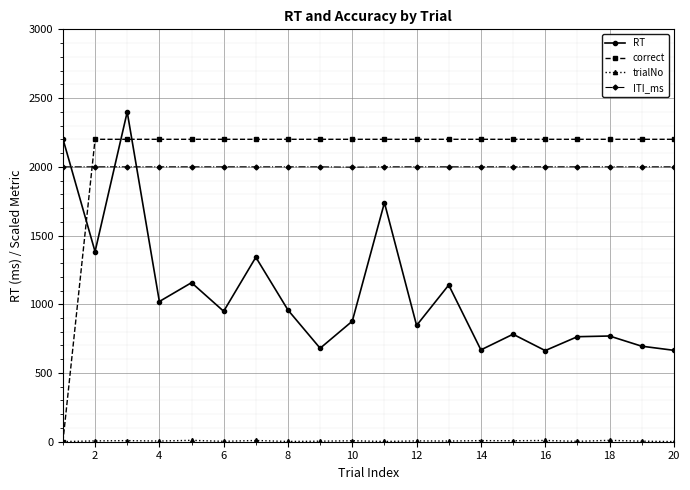

What is the value of the ITI_ms point at the 13th from the left?

2000.0